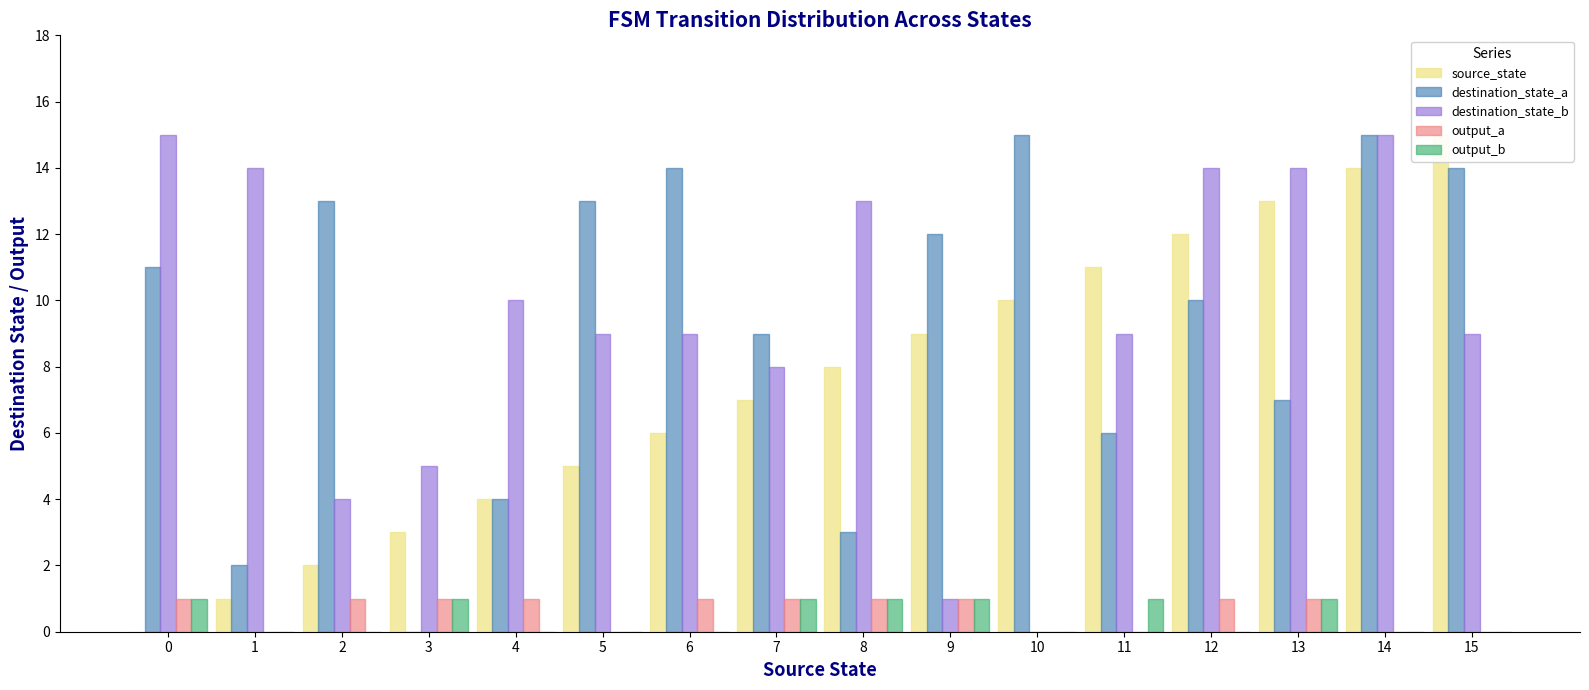

What are all the series names shown in the legend?

source_state, destination_state_a, destination_state_b, output_a, output_b